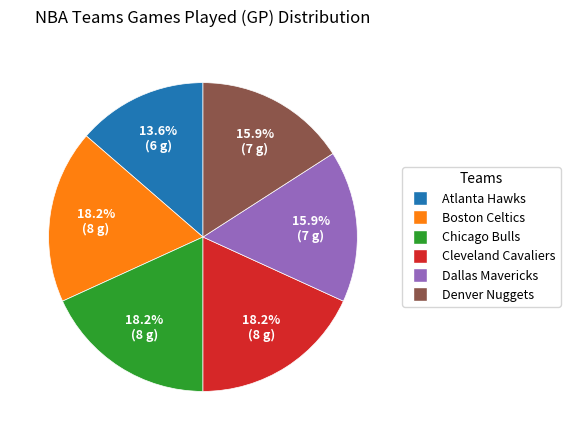

Count the number of slices in the pie.

6